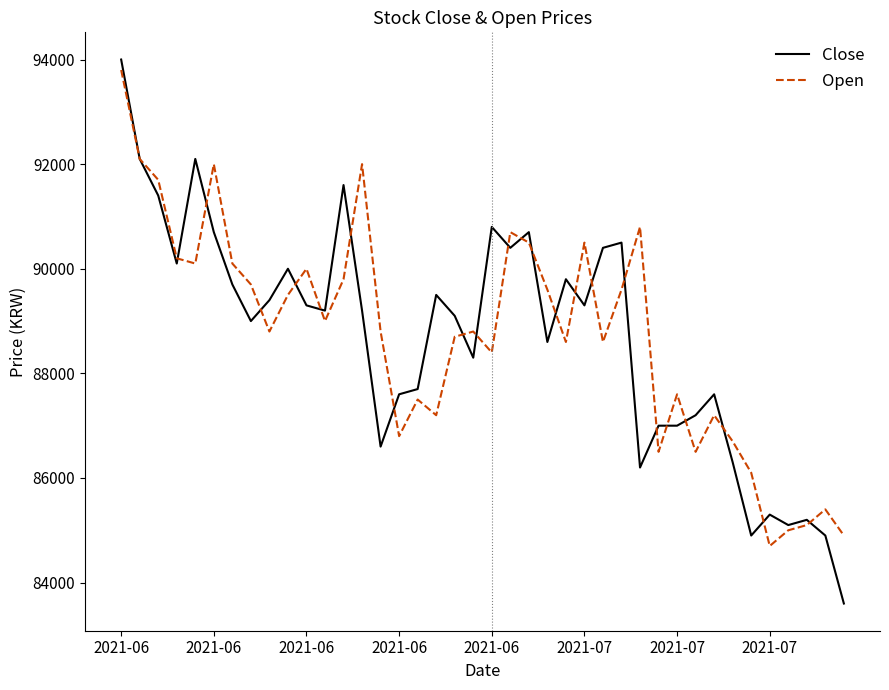

Which series has the widest spread of values?

Close